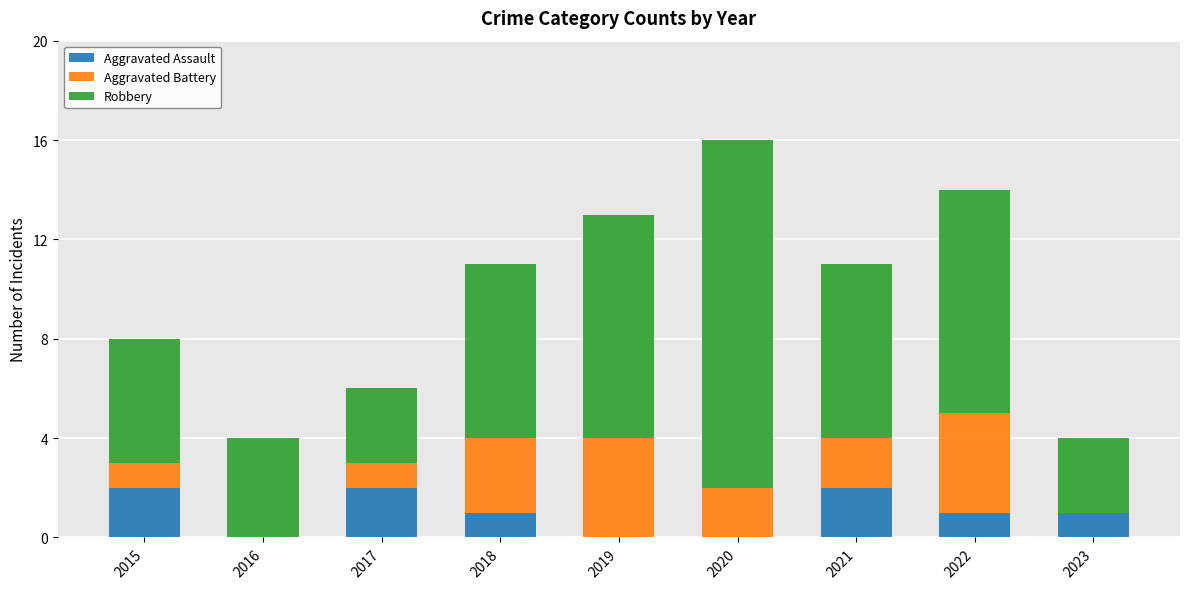

Is it true that Aggravated Assault equals 1 at 2022?

True